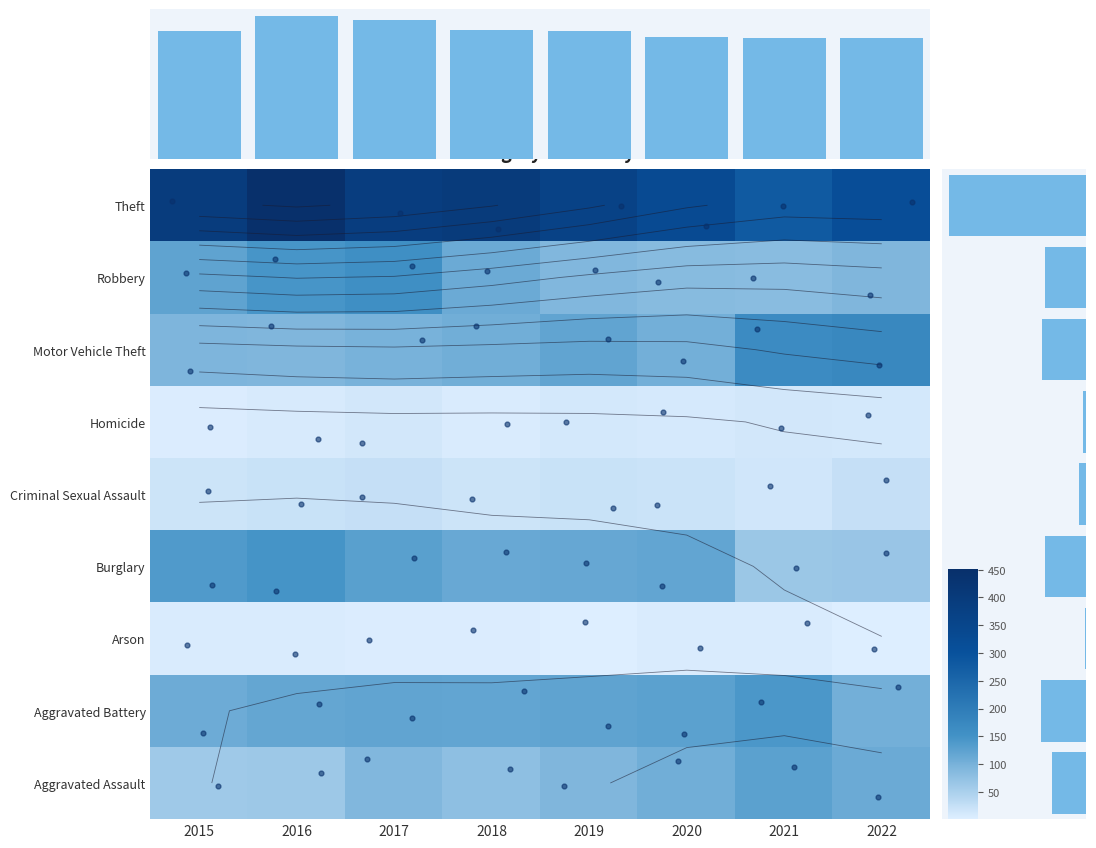

What is the average value of the Aggravated Assault series?

91